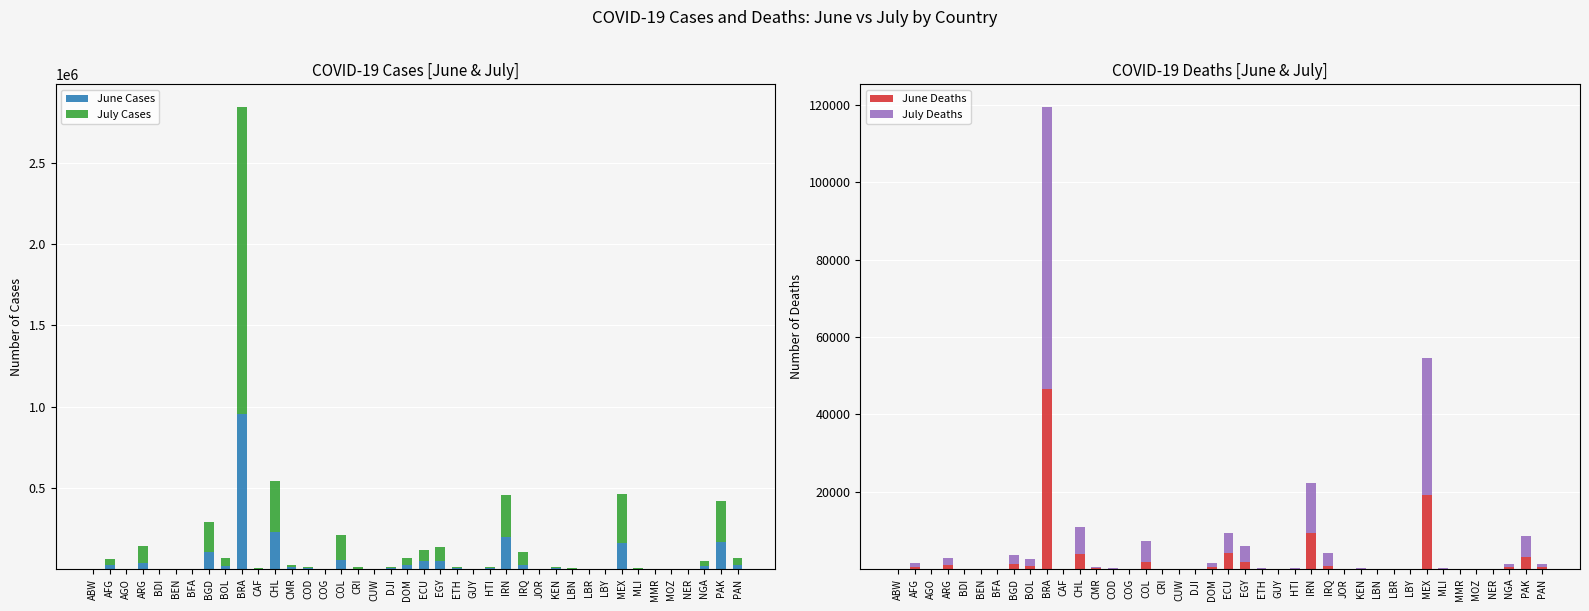

What is the approximate value of June Cases at AFG, to the nearest 100?

27900